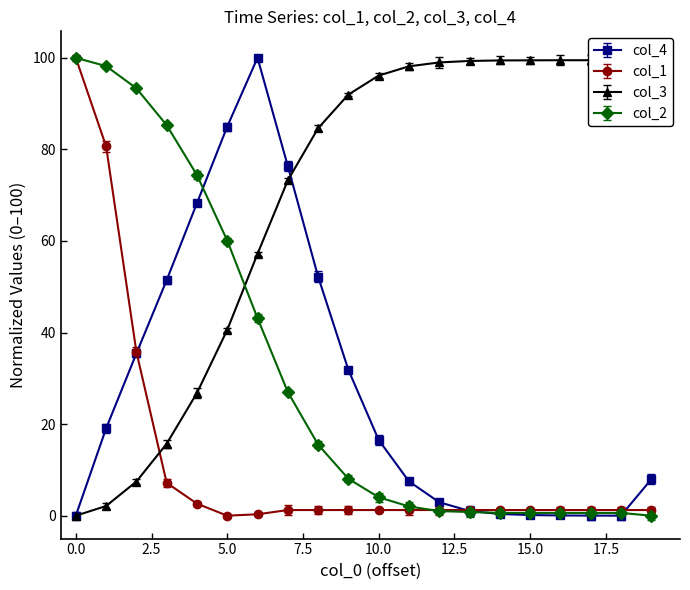

The value of col_1 at 23443.1 is 2.0. True or false?

False